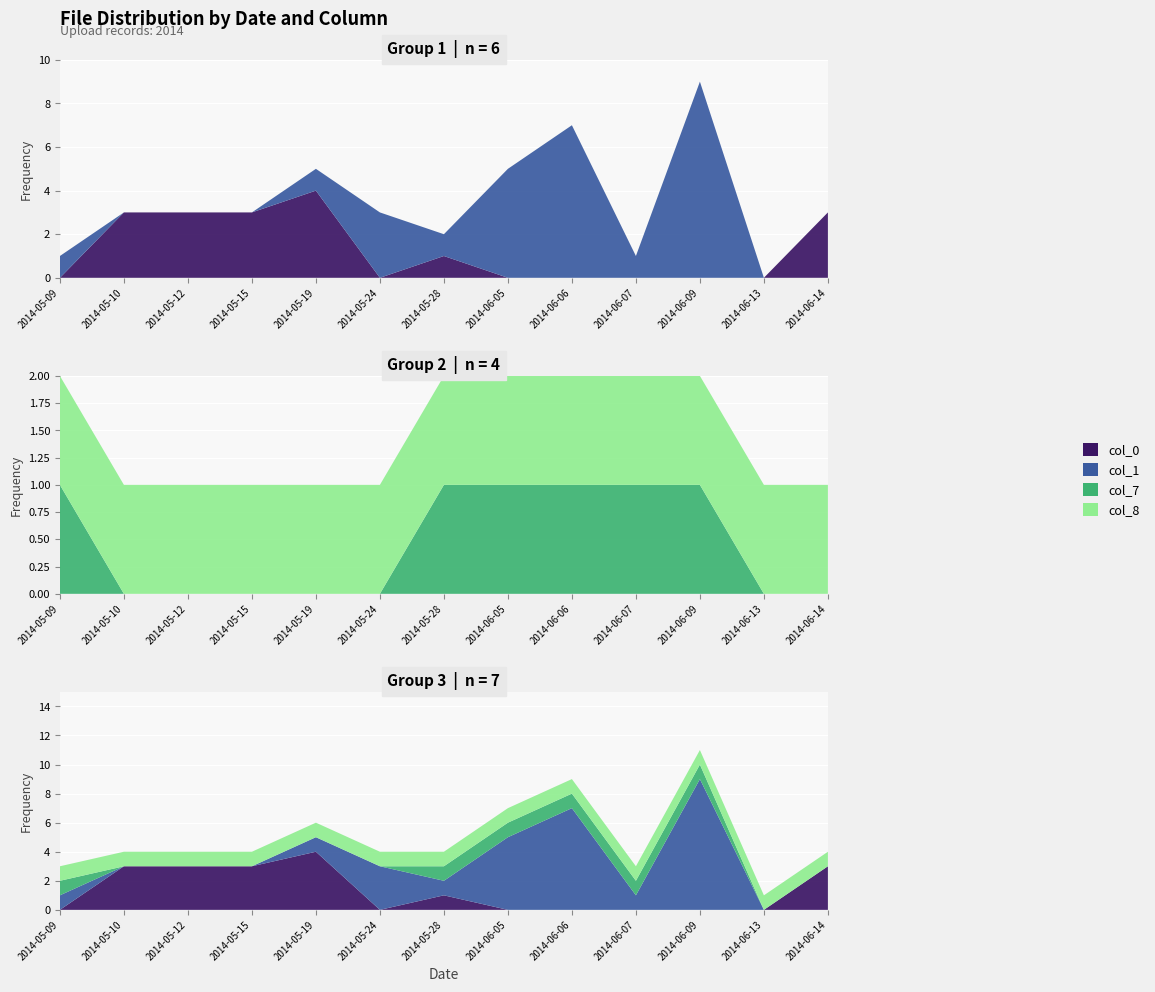

Reading left to right, what are all the values shown in this chart?

col_0: 2014-05-09=0	2014-05-10=3	2014-05-12=3	2014-05-15=3	2014-05-19=4	2014-05-24=0	2014-05-28=1	2014-06-05=0	2014-06-06=0	2014-06-07=0	2014-06-09=0	2014-06-13=0	2014-06-14=3
col_1: 2014-05-09=1	2014-05-10=0	2014-05-12=0	2014-05-15=0	2014-05-19=1	2014-05-24=3	2014-05-28=1	2014-06-05=5	2014-06-06=7	2014-06-07=1	2014-06-09=9	2014-06-13=0	2014-06-14=0
col_7: 2014-05-09=1	2014-05-10=0	2014-05-12=0	2014-05-15=0	2014-05-19=0	2014-05-24=0	2014-05-28=1	2014-06-05=1	2014-06-06=1	2014-06-07=1	2014-06-09=1	2014-06-13=0	2014-06-14=0
col_8: 2014-05-09=1	2014-05-10=1	2014-05-12=1	2014-05-15=1	2014-05-19=1	2014-05-24=1	2014-05-28=1	2014-06-05=1	2014-06-06=1	2014-06-07=1	2014-06-09=1	2014-06-13=1	2014-06-14=1